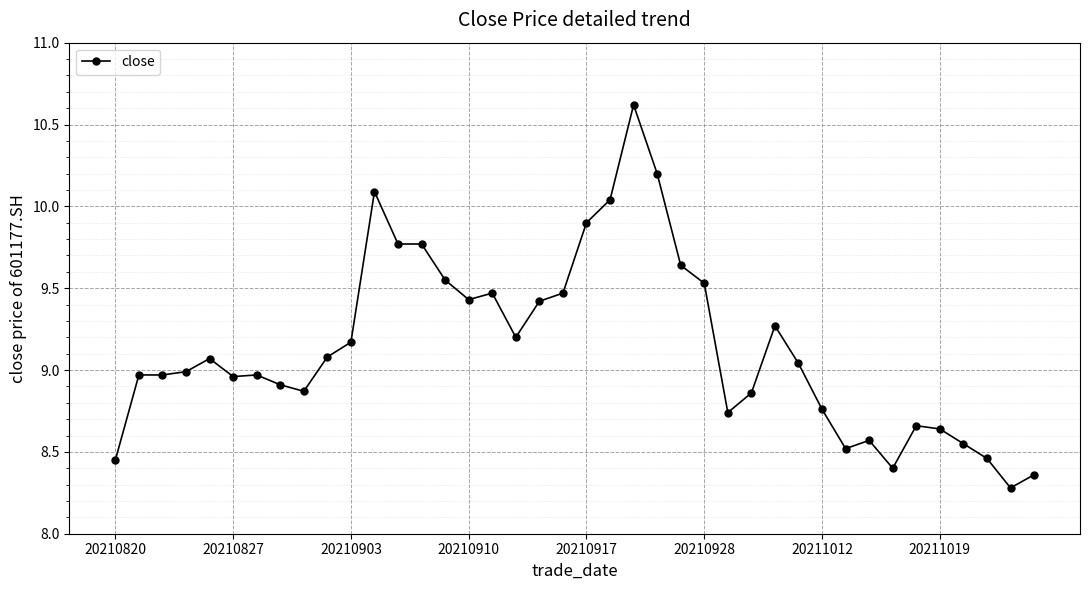

What is the difference between the maximum and minimum values?

2.3